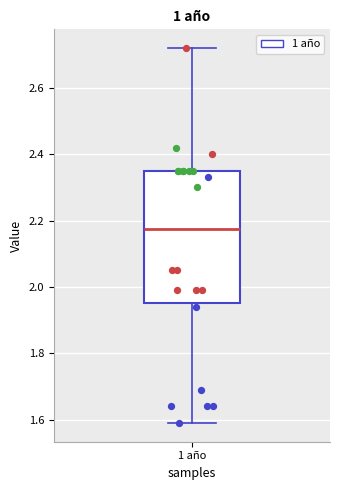

Read this box plot against the y-axis: the position of the median line, the range covered by the box, and the ends of both whiskers. The values are not printed on the chart, so give them approximately, as read against the axis.

median 2.18, box 1.96 to 2.36, whiskers 1.60 to 2.72